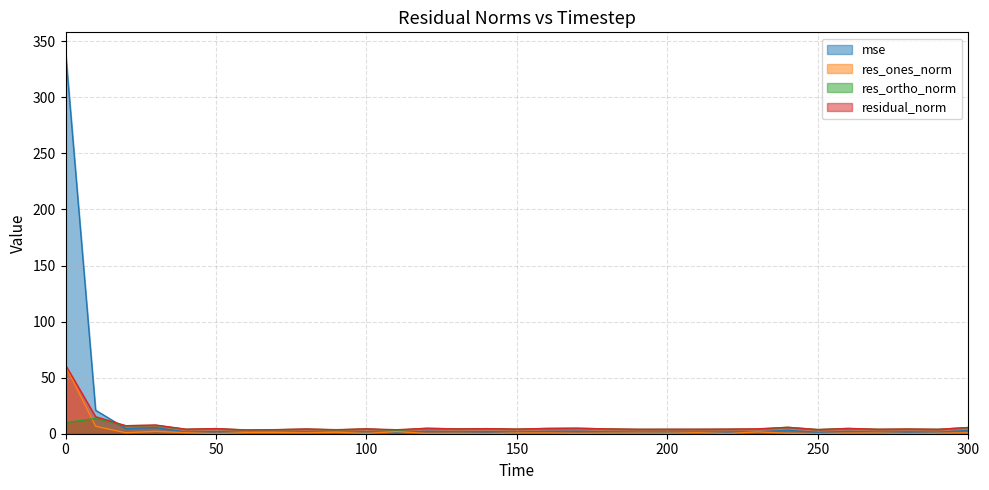

Reading right to left, what are all the values shown in this chart?

mse: 300=2.8	290=1.4	280=1.6	270=1.4	260=2.0	250=1.2	240=3.0	230=1.7	220=1.5	210=1.5	200=1.4	190=1.4	180=1.7	170=2.2	160=2.0	150=1.5	140=1.9	130=1.7	120=2.1	110=1.2	100=1.7	90=1.2	80=1.6	70=1.2	60=1.0	50=1.9	40=1.5	30=5.5	20=4.7	10=20.9	0=340.9
res_ones_norm: 300=0.8	290=0.4	280=0.1	270=0.6	260=0.6	250=0.1	240=0.4	230=1.6	220=0.2	210=0.9	200=0.4	190=0.5	180=0.5	170=0.3	160=0.7	150=0.7	140=0.1	130=0.4	120=0.2	110=1.9	100=0.3	90=1.2	80=0.8	70=1.0	60=1.0	50=0.1	40=0.9	30=2.1	20=0.9	10=6.7	0=60.4
res_ortho_norm: 300=5.5	290=3.9	280=4.2	270=3.9	260=4.7	250=3.7	240=5.7	230=4.1	220=4.1	210=3.9	200=3.9	190=3.9	180=4.3	170=4.9	160=4.7	150=4.1	140=4.5	130=4.3	120=4.8	110=3.0	100=4.3	90=3.4	80=4.1	70=3.5	60=3.3	50=4.6	40=3.9	30=7.5	20=7.1	10=13.6	0=9.9
residual_norm: 300=5.6	290=3.9	280=4.2	270=4.0	260=4.7	250=3.7	240=5.7	230=4.4	220=4.1	210=4.0	200=4.0	190=3.9	180=4.3	170=4.9	160=4.7	150=4.1	140=4.5	130=4.3	120=4.8	110=3.6	100=4.3	90=3.6	80=4.2	70=3.7	60=3.4	50=4.6	40=4.0	30=7.8	20=7.2	10=15.2	0=61.2